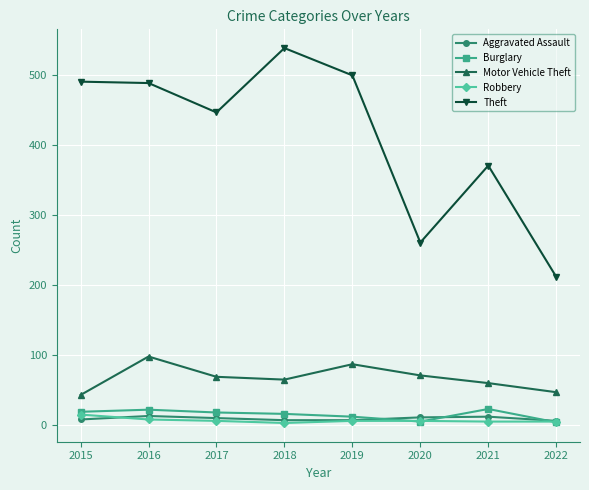

True or false: Motor Vehicle Theft and Aggravated Assault cross at least once.

False